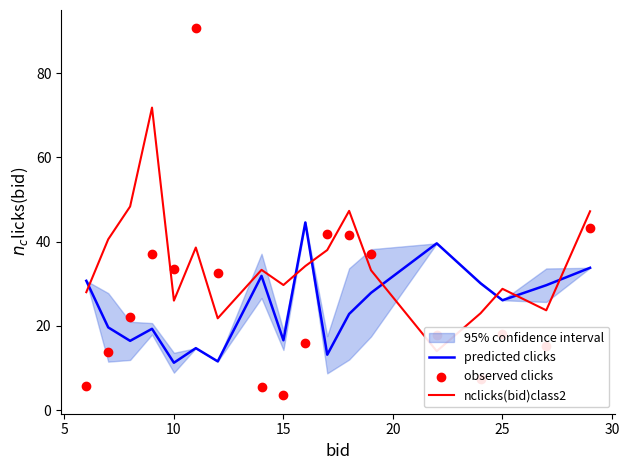

Which series reaches the minimum Y coordinate?

observed clicks